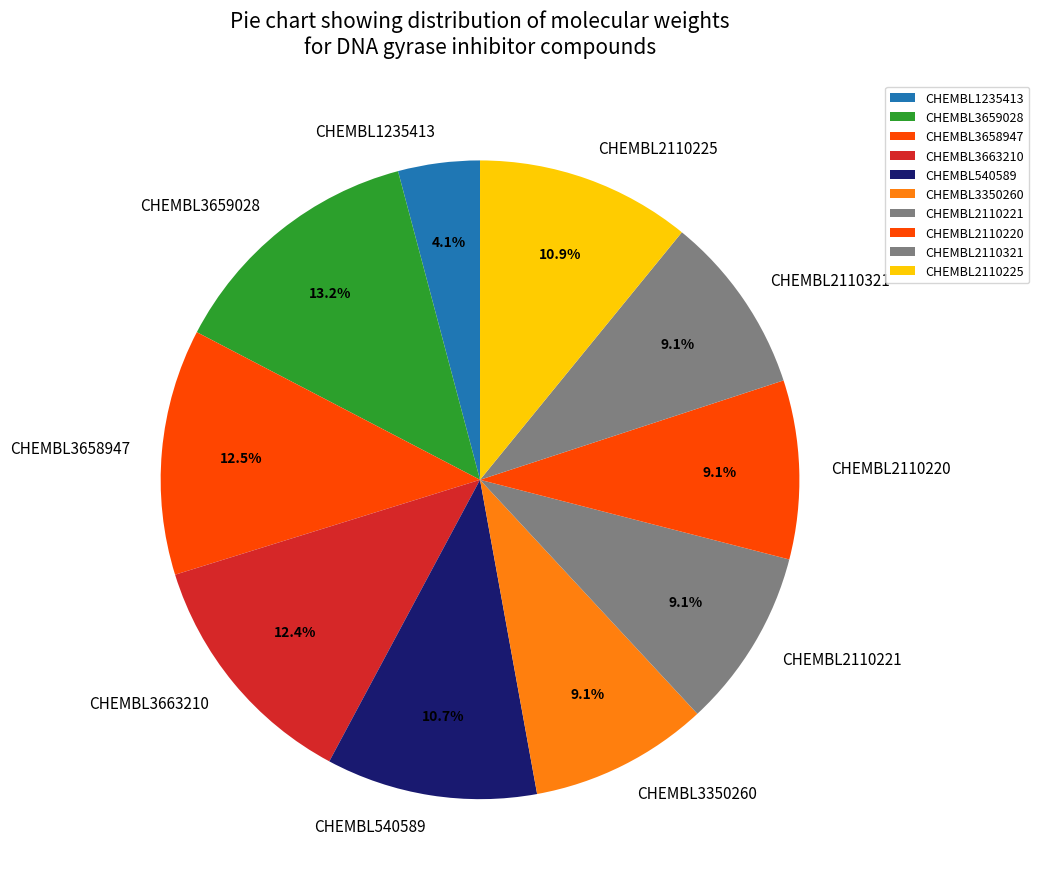

How many segments does this pie chart have?

10